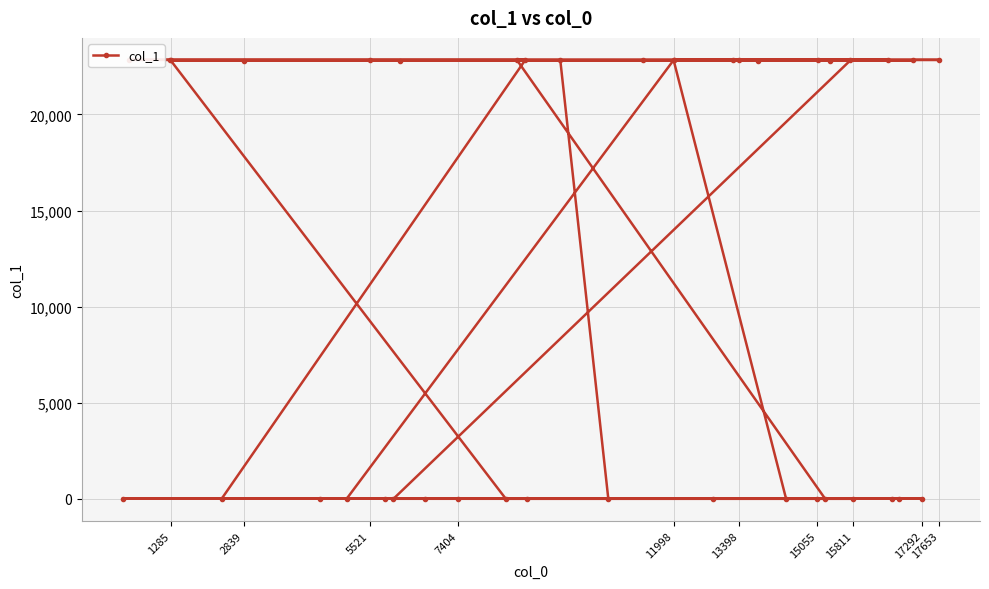

What is the maximum value shown in the chart?

22843